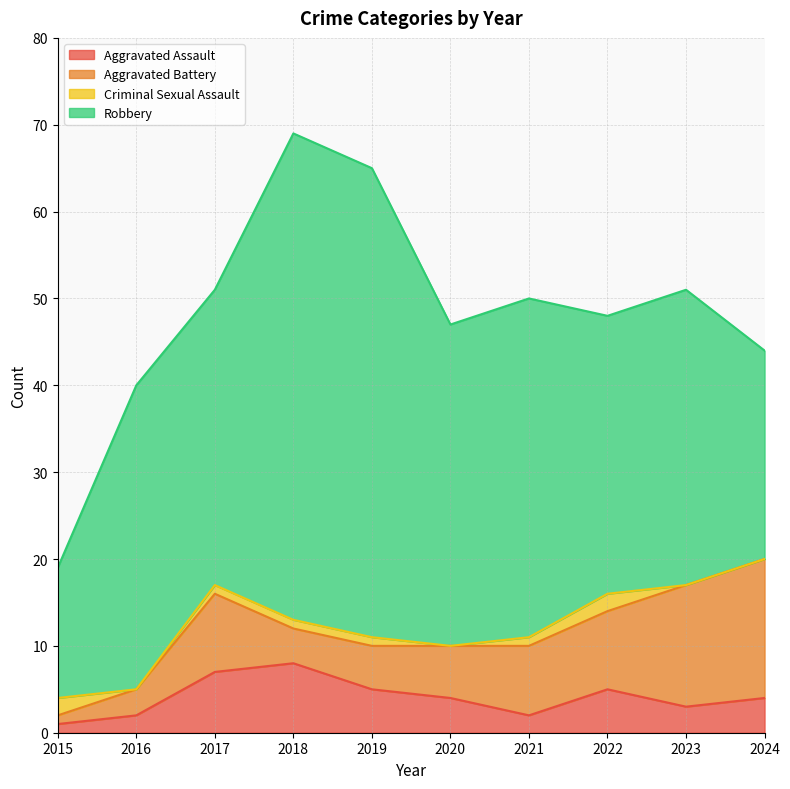

Which category has the lowest value across all series?

2016